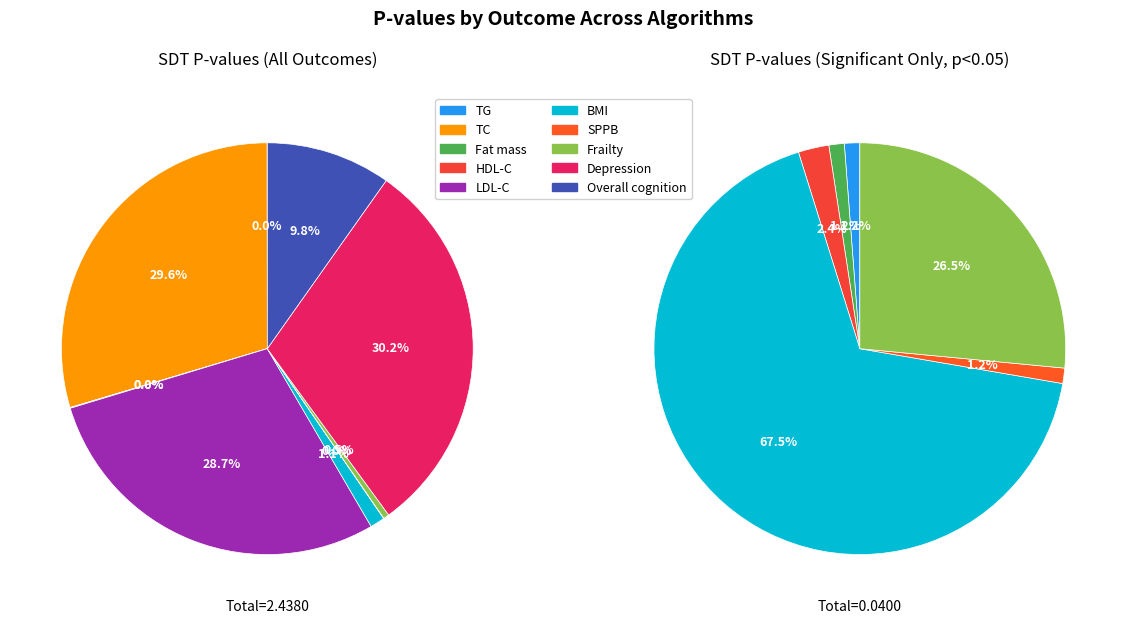

Count the number of slices in the pie.

10